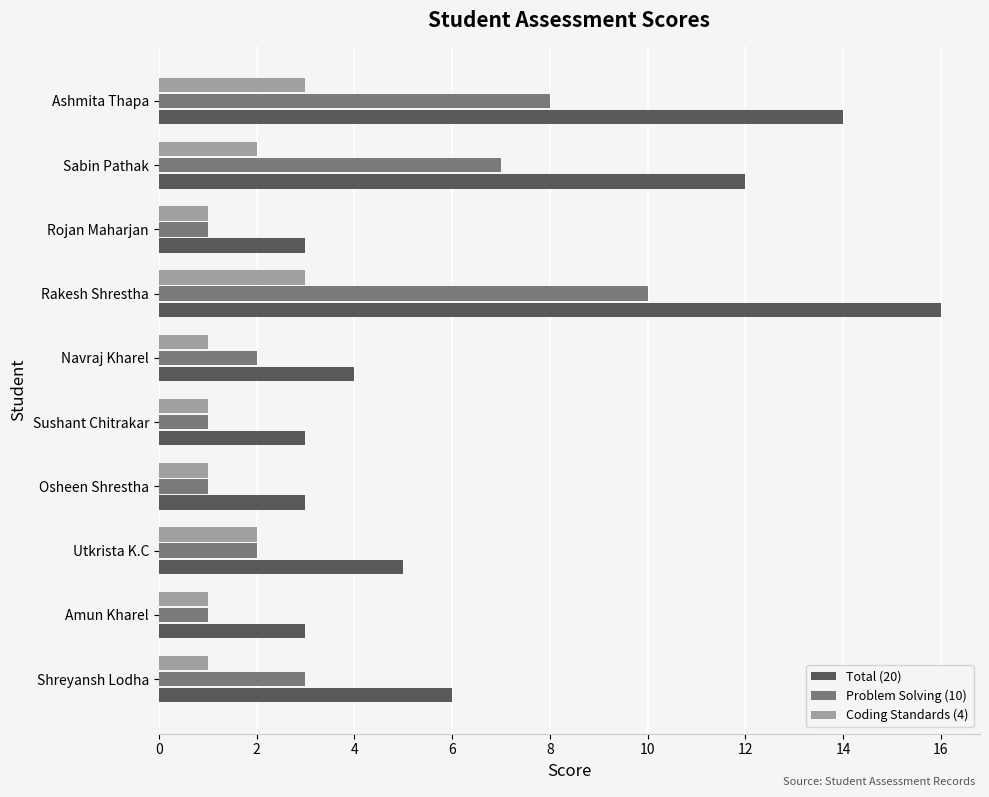

What is the difference between the maximum and second lowest values in the Total (20) series?

13